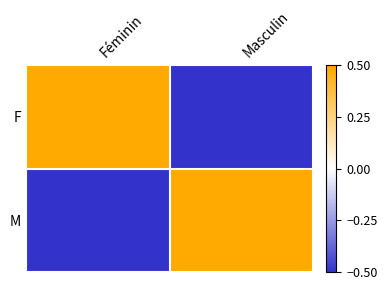

Which label corresponds to the smallest value in the chart?

Masculin